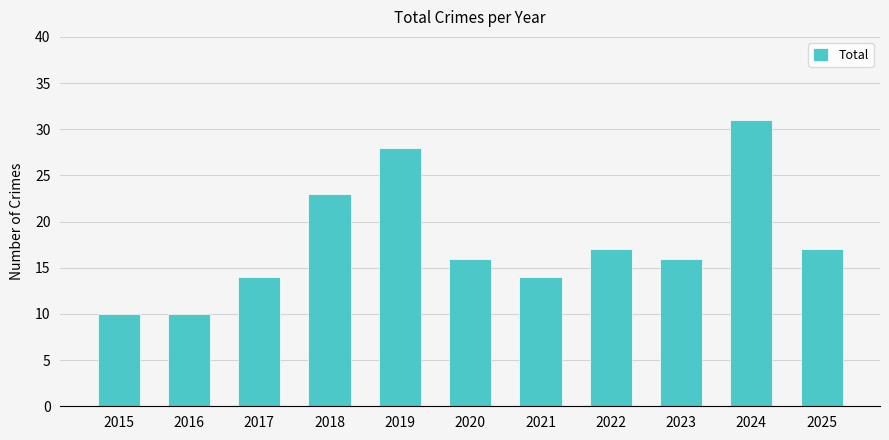

How many categories are shown in the chart?

11